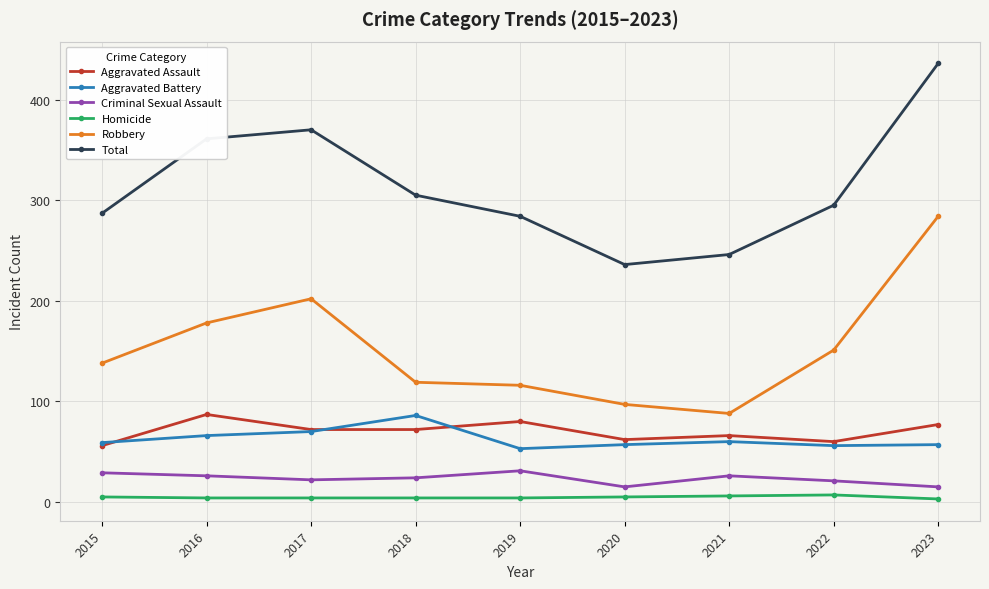

True or false: Homicide and Aggravated Assault cross at least once.

False